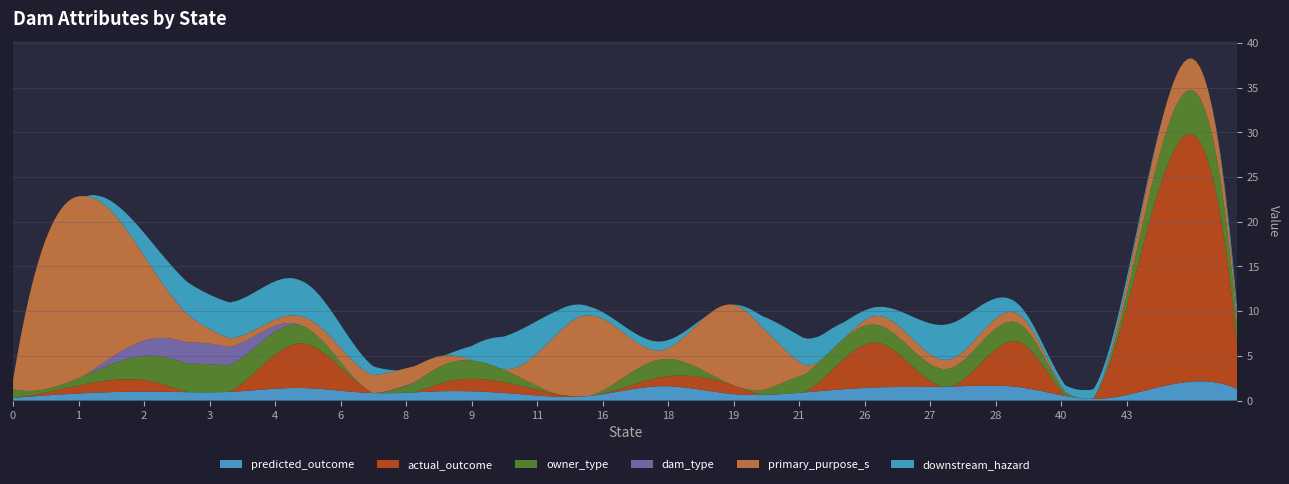

What is the maximum value for predicted_outcome?

2.2